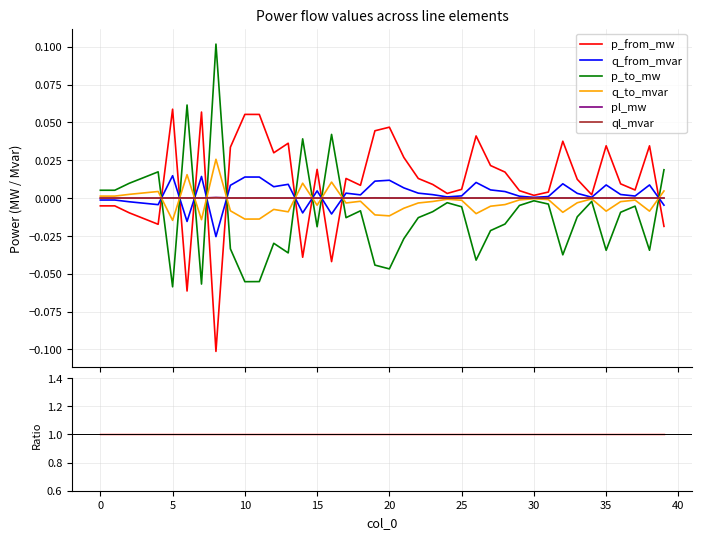

The pl_mw series shows -0.0 at 14. True or false?

False